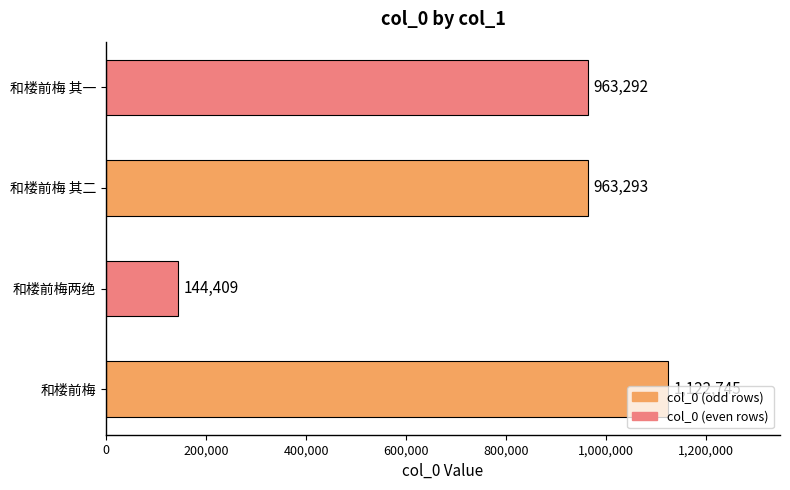

Count the number of categories in the chart.

4